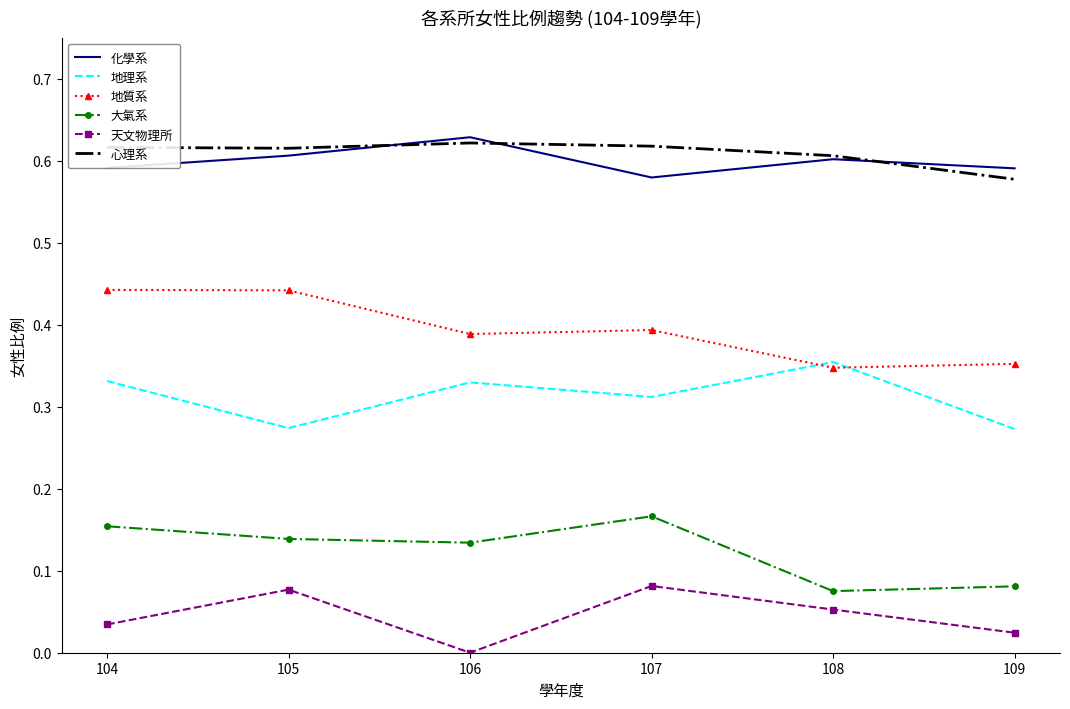

What is the difference between the highest and lowest values at 105?

0.5